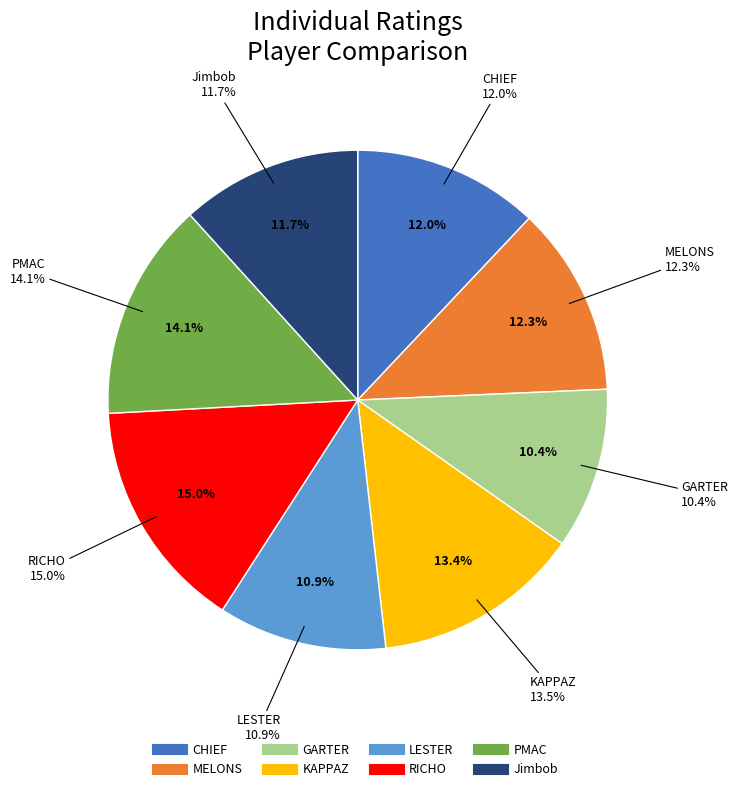

To the nearest percent, what percentage of the pie is GARTER?

10%